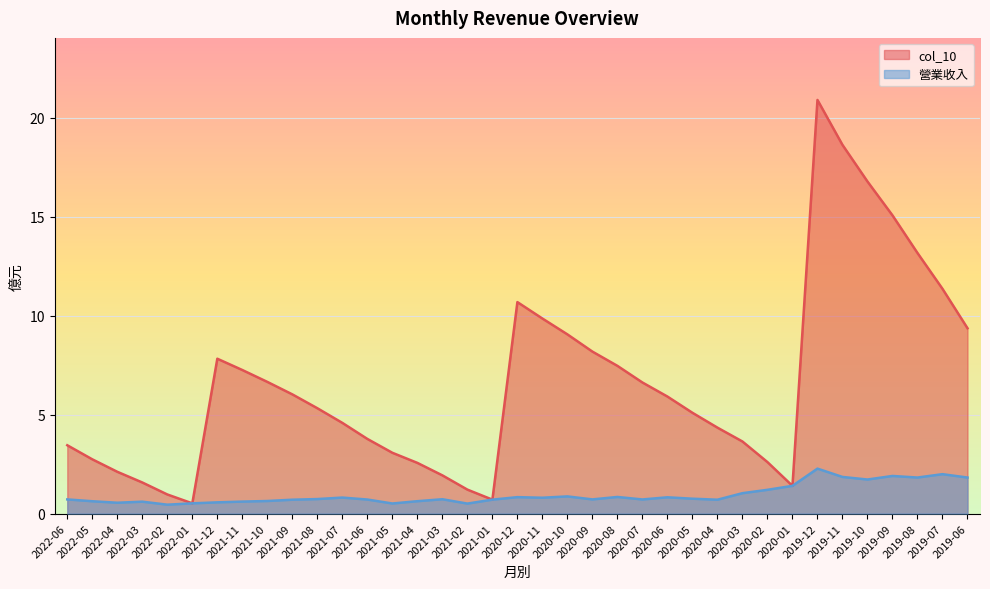

True or false: col_10 has a value of 1.4 at 2020-01.

True